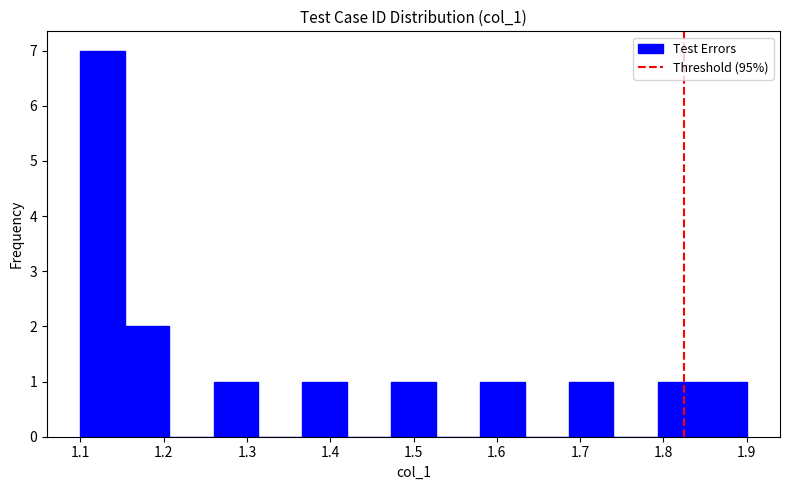

How tall is the bar that spans 1.26 to 1.31 on the x-axis? Neither the bar edges nor the heights are printed on the chart, so give them approximately, as read against the axes.

1